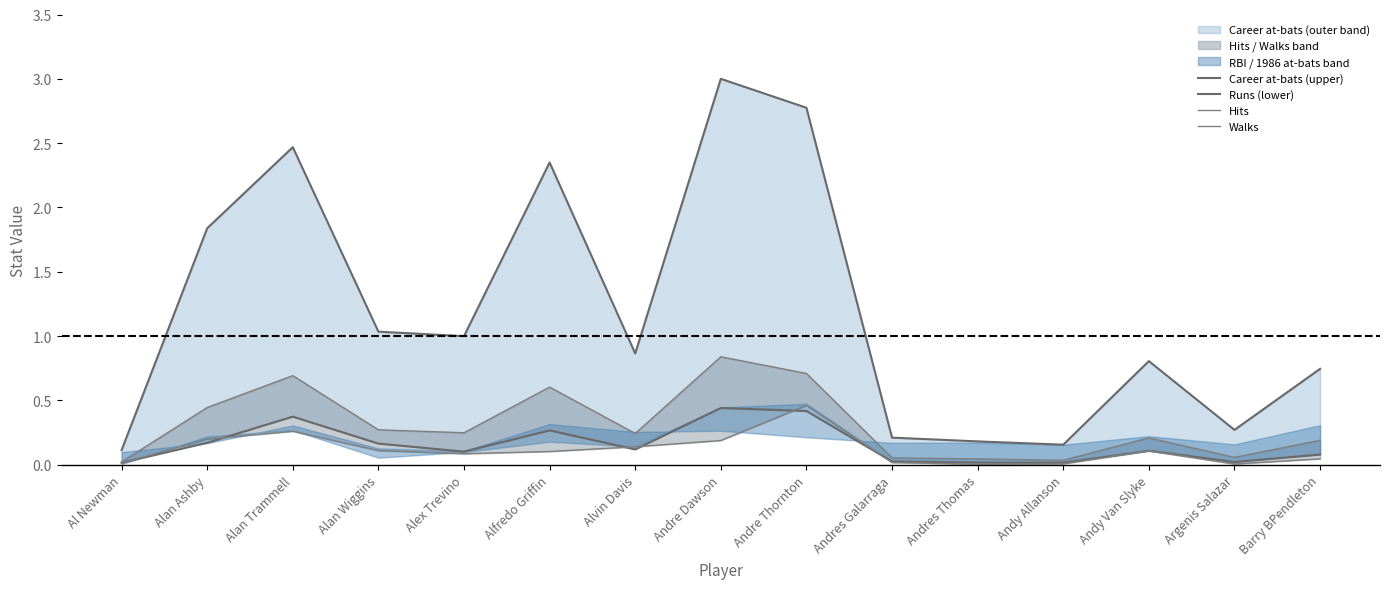

Is it true that Walks equals 0.1 at Alvin Davis?

False